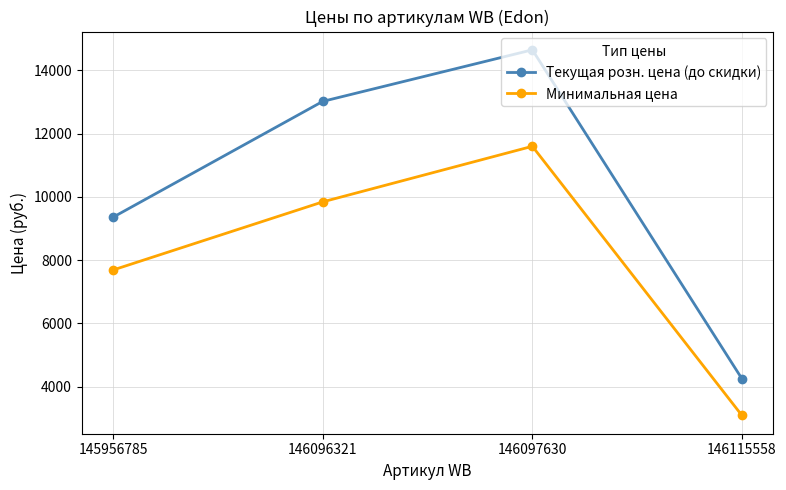

What is the difference between the Текущая розн. цена (до скидки) values at 146096321 and 146115558?

8770